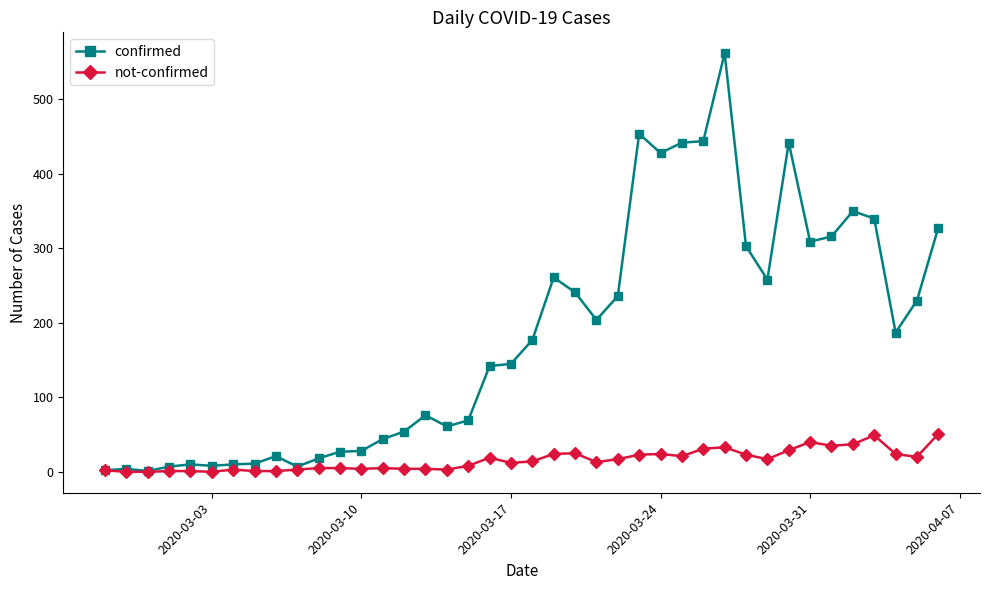

True or false: confirmed has more than 2 interior local peaks.

True